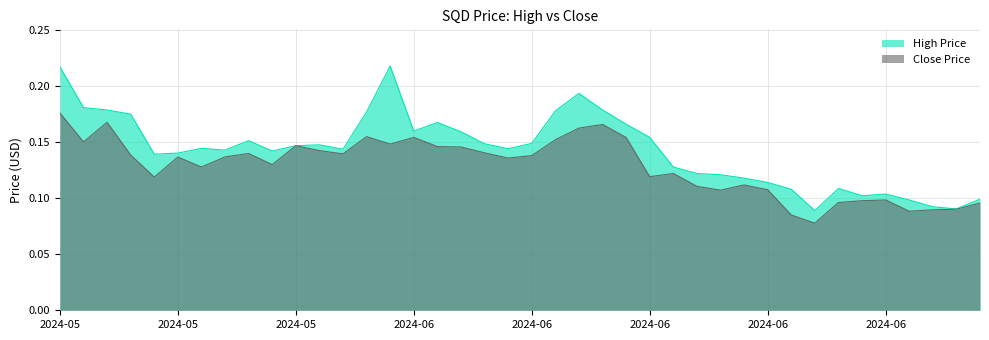

Does the chart display data point markers on the line(s)?

No